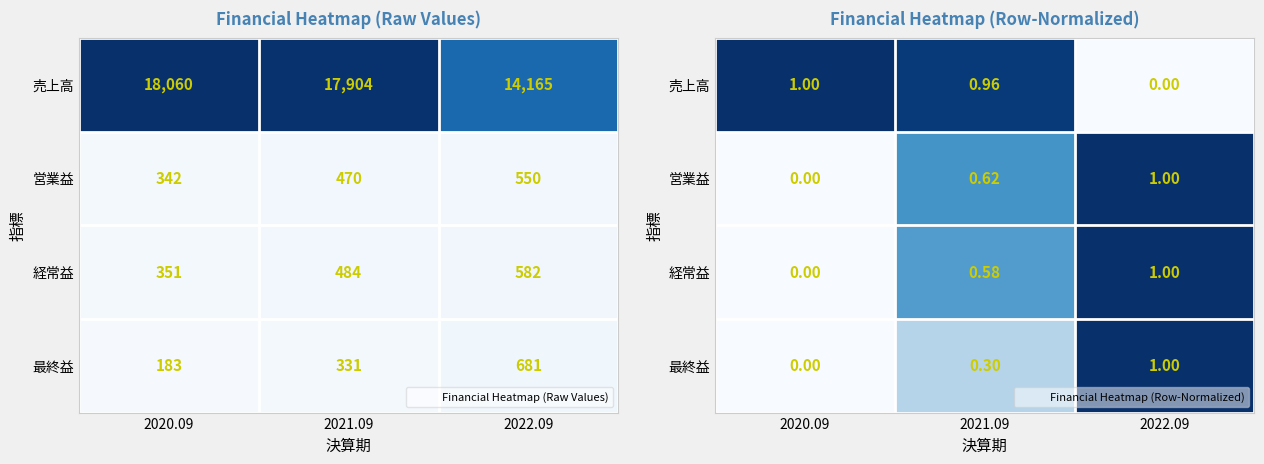

How many data points in 売上高 are above 0?

2